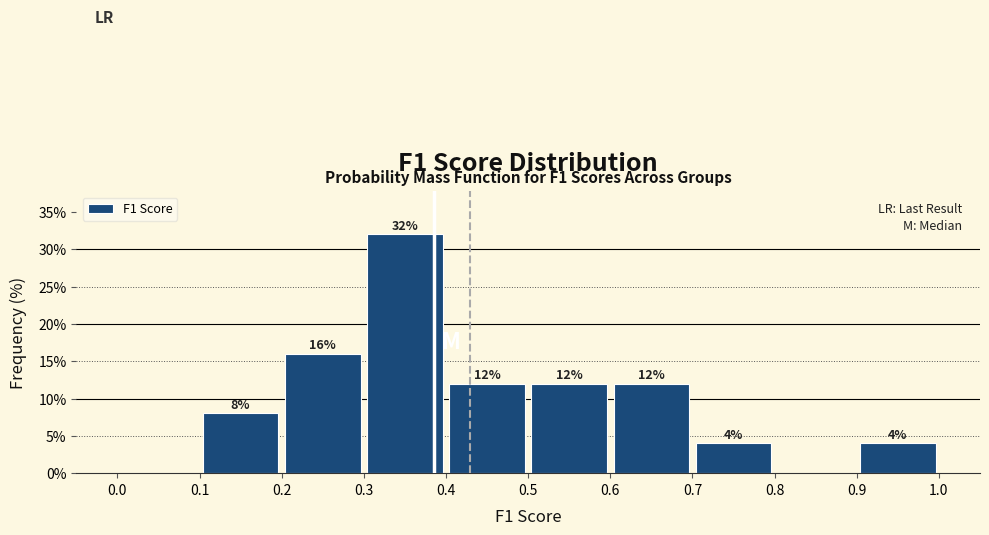

Which range on the x-axis has the tallest bar?

0.3 to 0.4